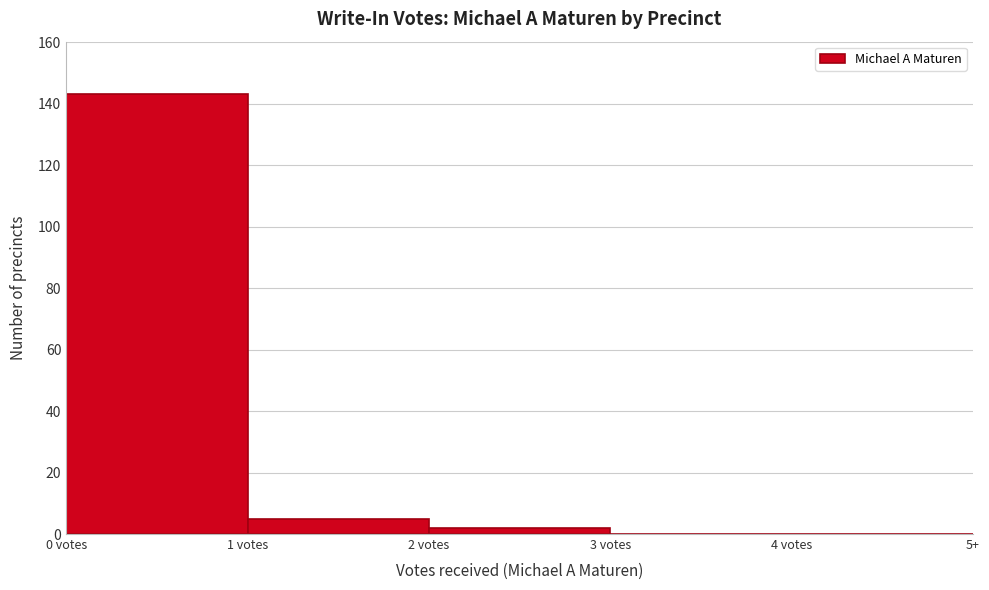

Reading left to right, list all the values displayed in this chart.

0 votes=143	1 votes=5	2 votes=2	3 votes=0	4 votes=0